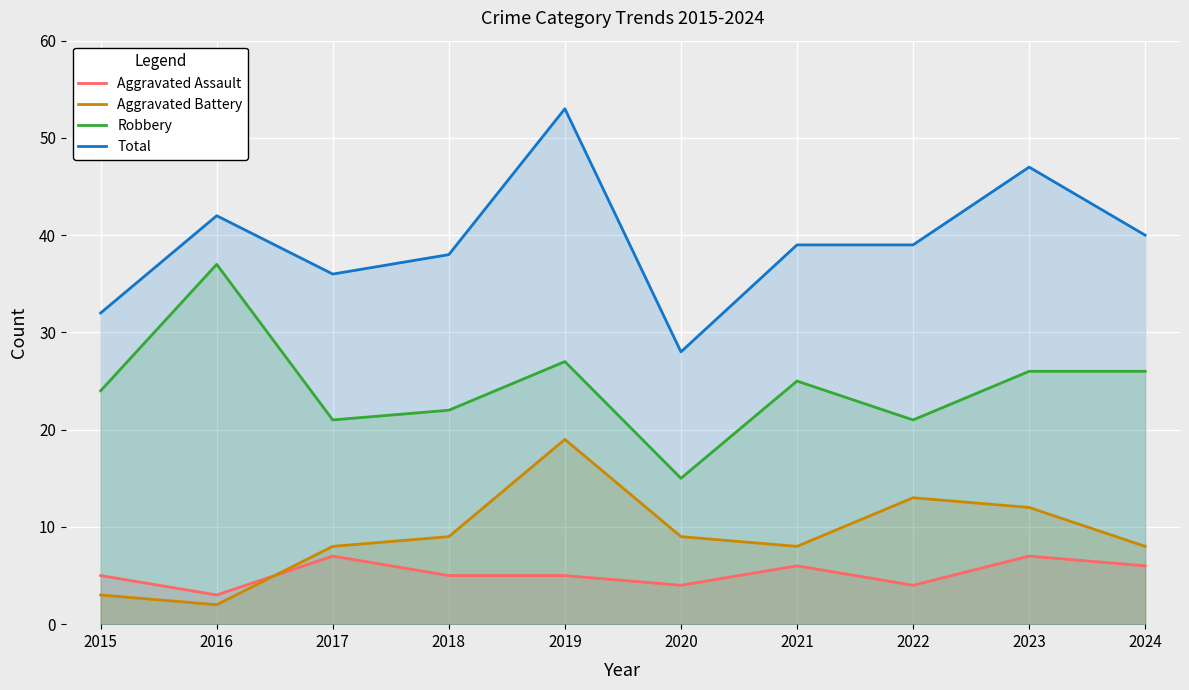

At how many categories does at least one series exceed 27?

10